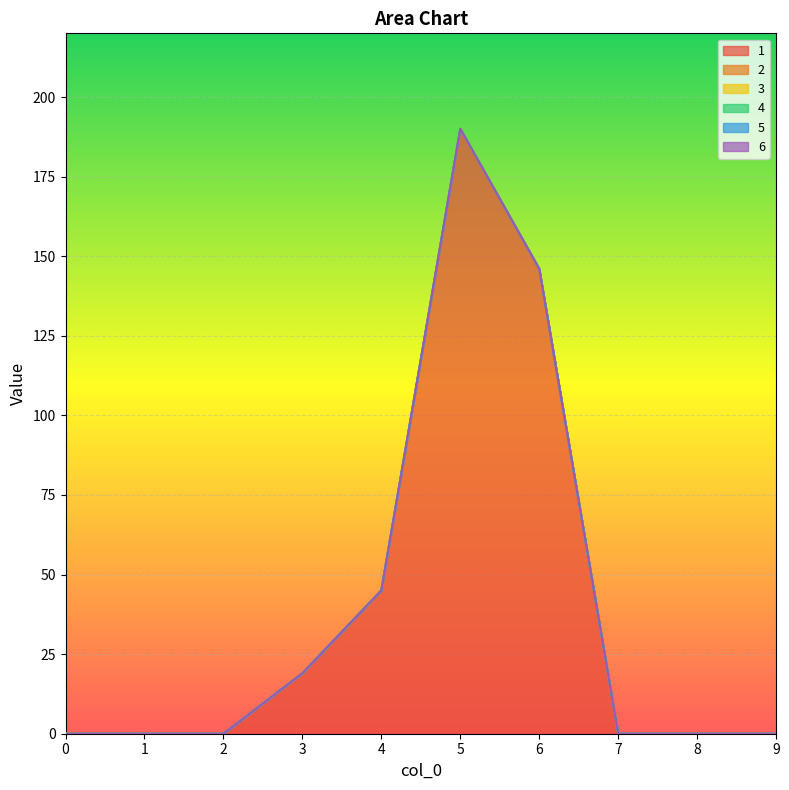

What are all the series names shown in the legend?

1, 2, 3, 4, 5, 6